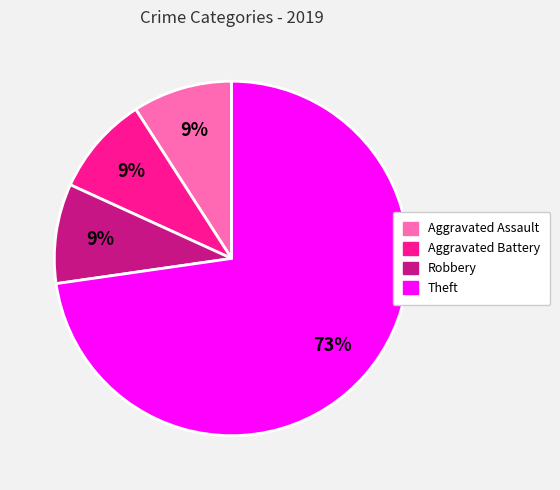

To the nearest percent, what is the average slice percentage?

25%